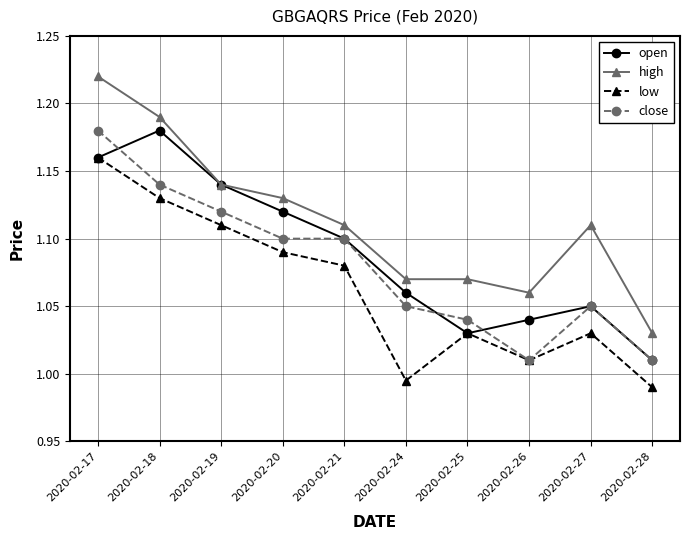

At which label does low reach its minimum?

2020-02-28